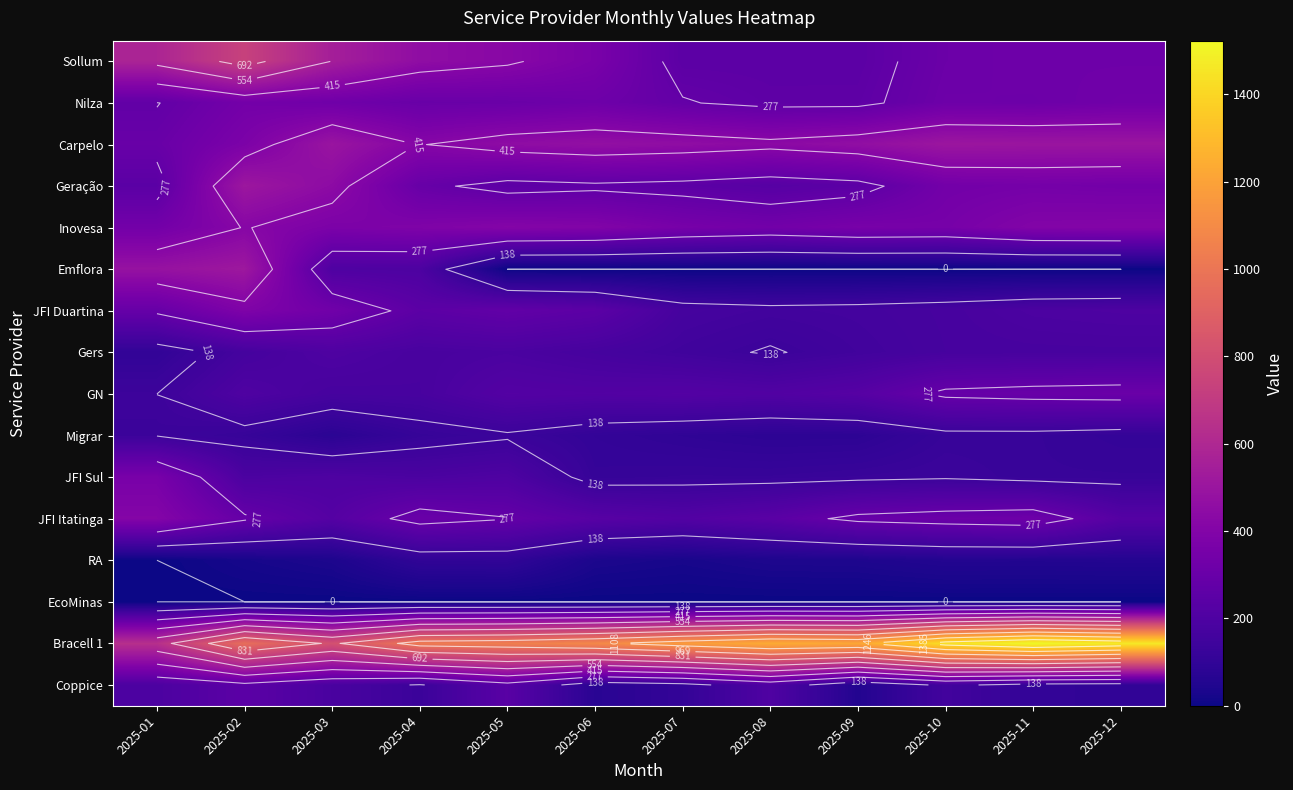

What is the difference between the highest and lowest values at 2025-10?

1436.0